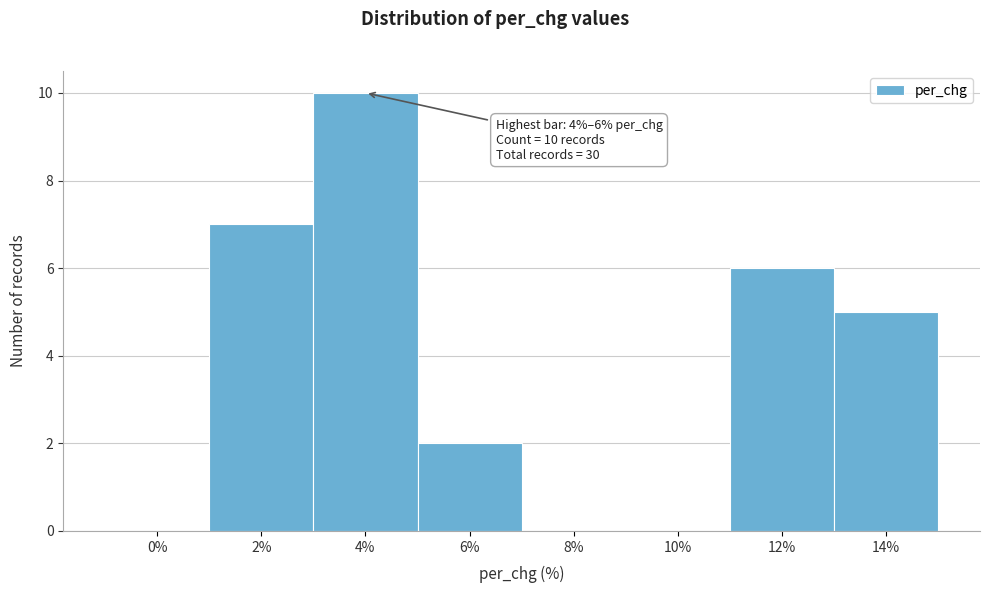

Reading left to right, transcribe all the data shown in this chart.

0%=0	2%=7	4%=10	6%=2	8%=0	10%=0	12%=6	14%=5